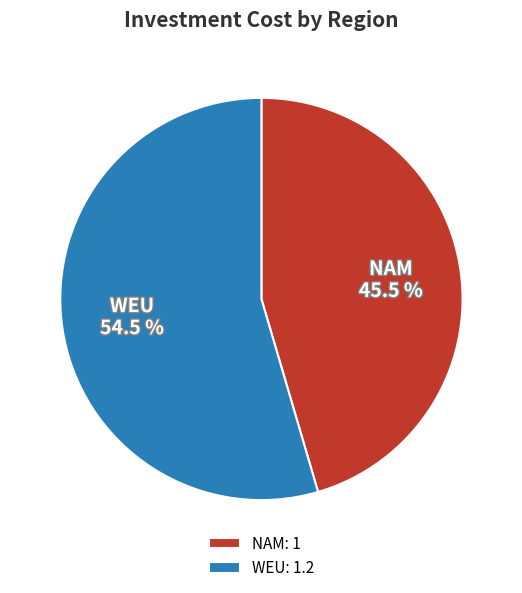

Combined, do WEU and NAM account for over 50%?

Yes